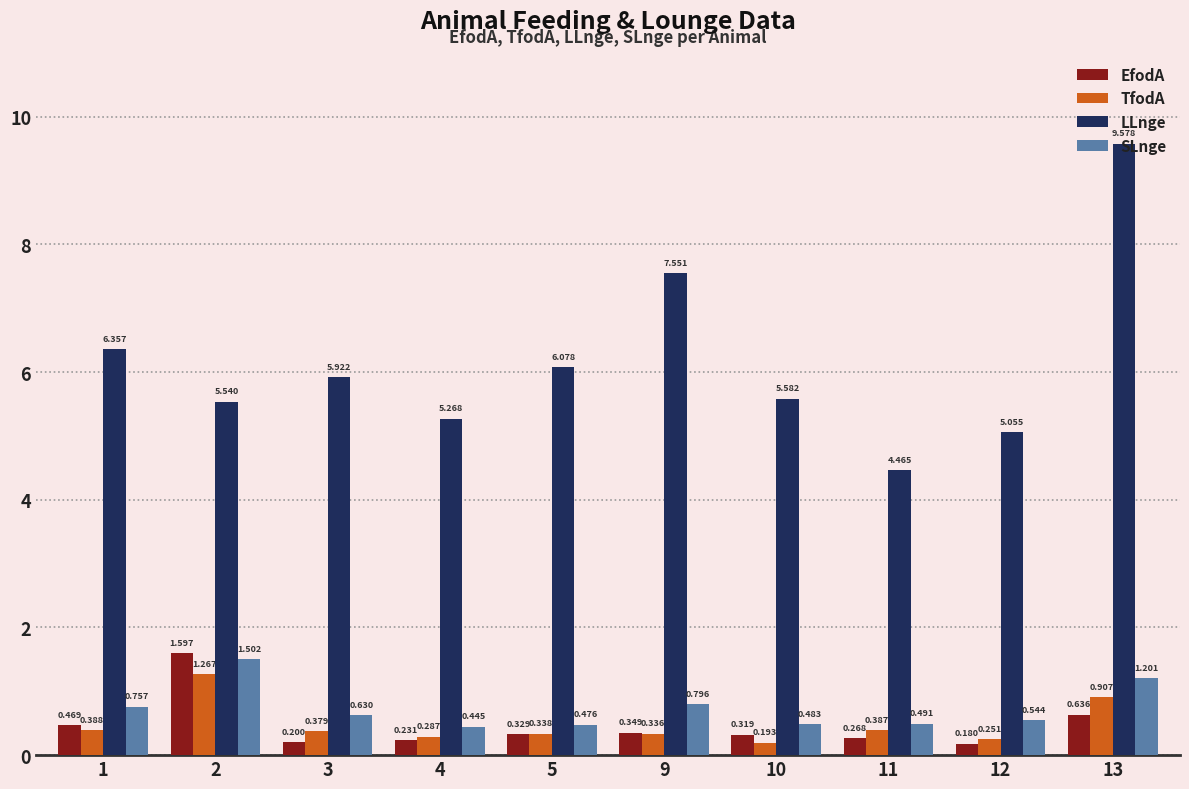

What is the average value of the SLnge series?

0.7